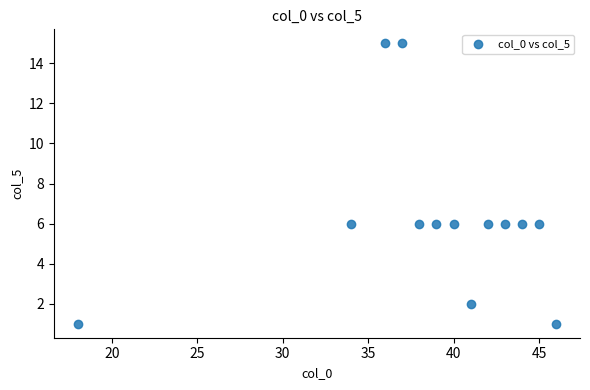

What is the range of X values (max minus min)?

28